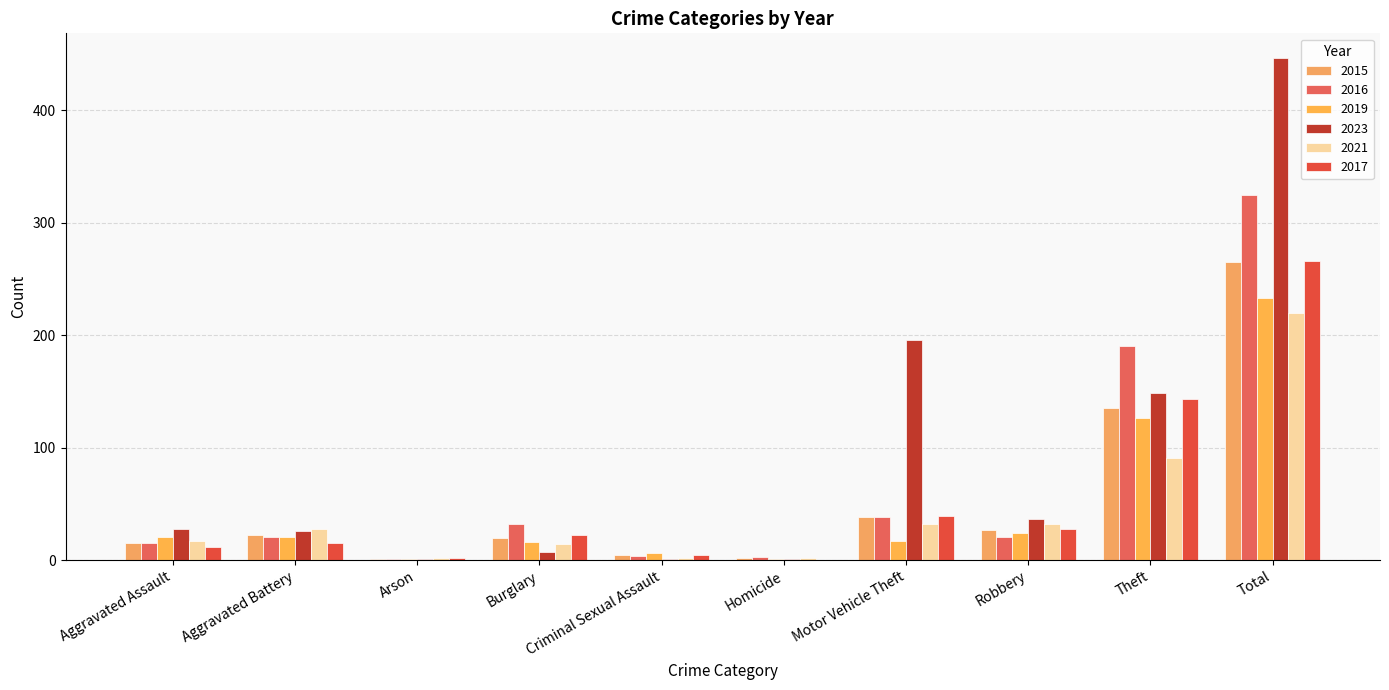

Reading right to left, extract all data points from this chart.

2015: Total=265	Theft=135	Robbery=27	Motor Vehicle Theft=38	Homicide=2	Criminal Sexual Assault=5	Burglary=20	Arson=1	Aggravated Battery=22	Aggravated Assault=15
2016: Total=325	Theft=190	Robbery=21	Motor Vehicle Theft=38	Homicide=3	Criminal Sexual Assault=4	Burglary=32	Arson=1	Aggravated Battery=21	Aggravated Assault=15
2019: Total=233	Theft=126	Robbery=24	Motor Vehicle Theft=17	Homicide=1	Criminal Sexual Assault=6	Burglary=16	Arson=1	Aggravated Battery=21	Aggravated Assault=21
2023: Total=446	Theft=149	Robbery=37	Motor Vehicle Theft=196	Homicide=1	Criminal Sexual Assault=1	Burglary=7	Arson=1	Aggravated Battery=26	Aggravated Assault=28
2021: Total=220	Theft=91	Robbery=32	Motor Vehicle Theft=32	Homicide=2	Criminal Sexual Assault=2	Burglary=14	Arson=2	Aggravated Battery=28	Aggravated Assault=17
2017: Total=266	Theft=143	Robbery=28	Motor Vehicle Theft=39	Homicide=0	Criminal Sexual Assault=5	Burglary=22	Arson=2	Aggravated Battery=15	Aggravated Assault=12